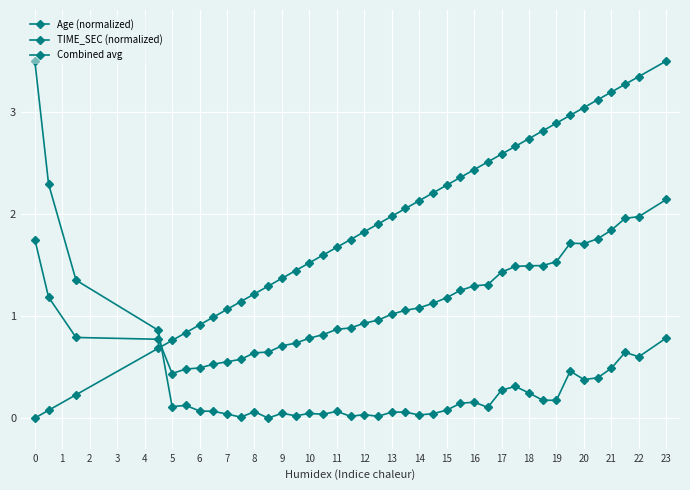

What is the average value of the Age (normalized) series?

1.9